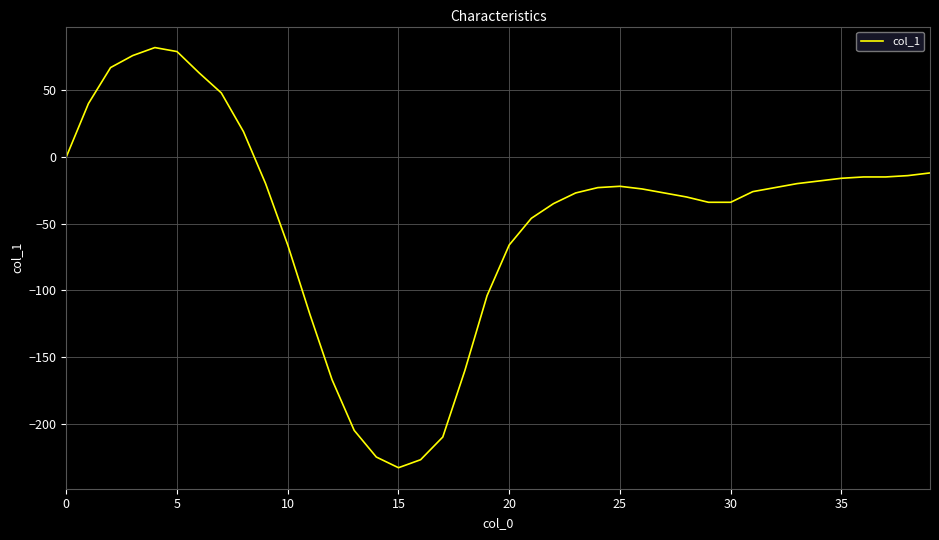

How many values are below -23?

20